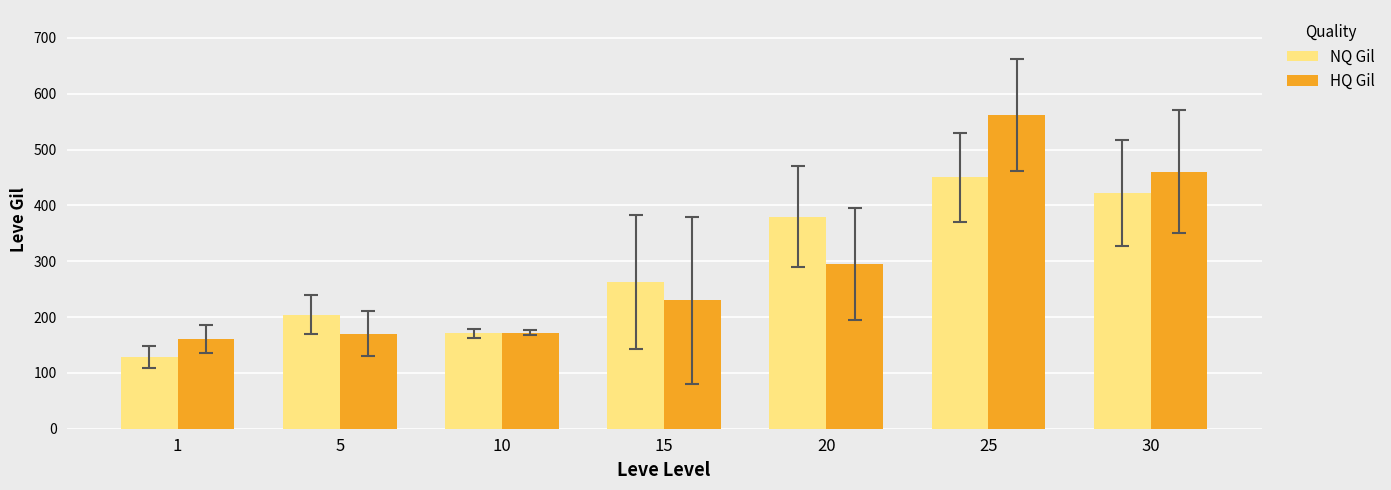

The value of NQ Gil at 30 is 422. True or false?

True